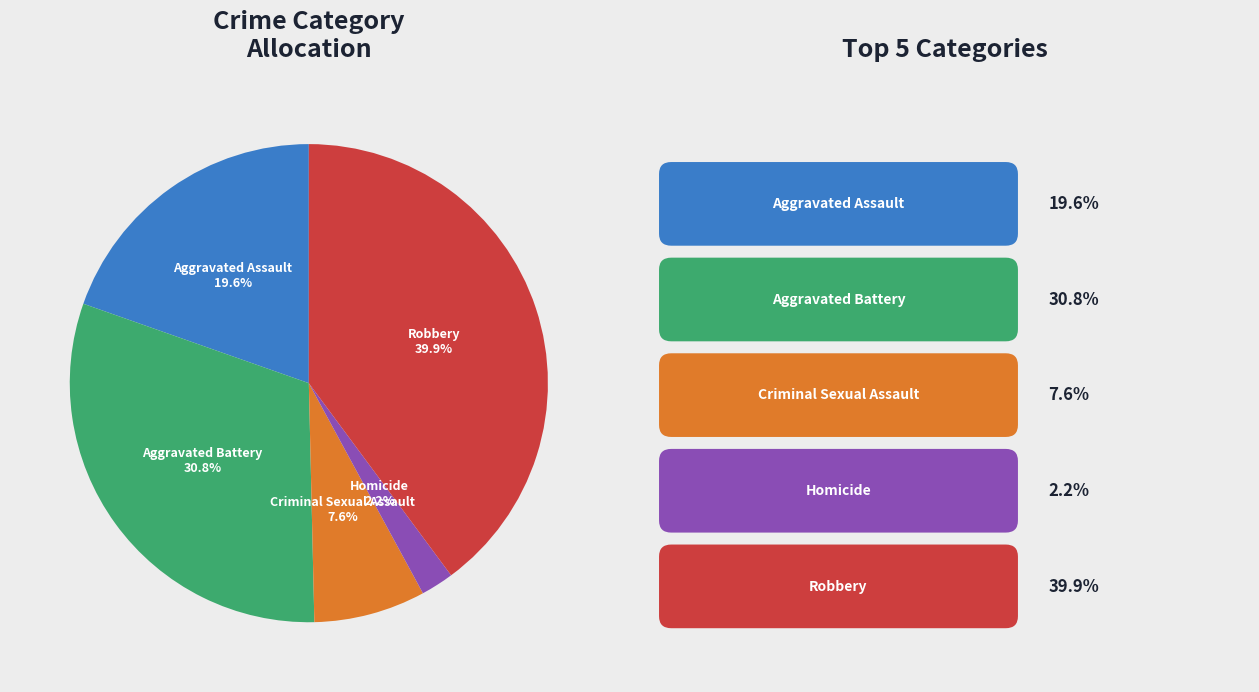

To the nearest percent, what portion does Aggravated Assault represent?

20%